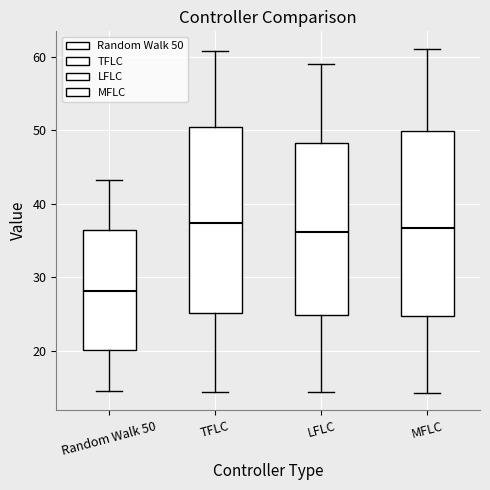

Reading left to right, transcribe this box plot: for each box, give where its median line is, the range the box spans, and where its two whiskers end, as read against the y-axis. The values are not printed on the chart, so give them approximately, as read against the axis.

Random Walk 50: median 28, box 20 to 37, whiskers 15 to 43
TFLC: median 37, box 25 to 50, whiskers 14 to 61
LFLC: median 36, box 25 to 48, whiskers 14 to 59
MFLC: median 37, box 25 to 50, whiskers 14 to 61